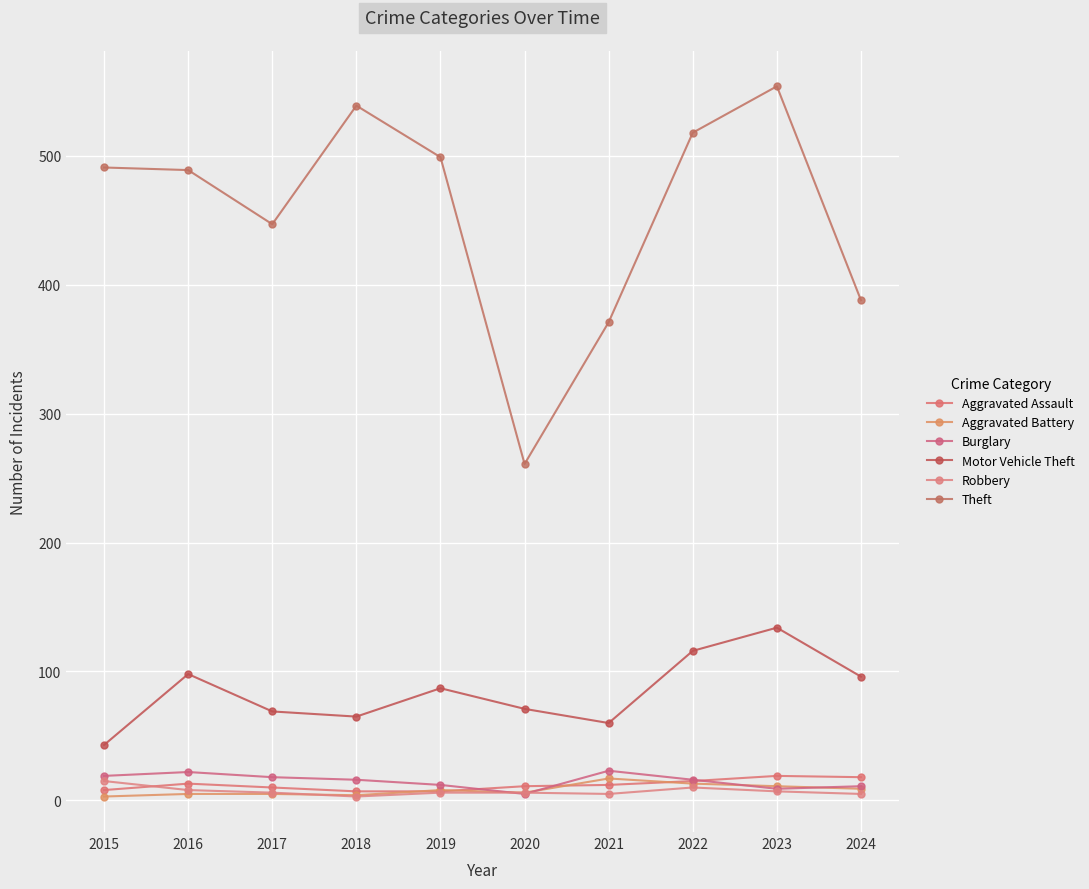

Is the value of Aggravated Assault at 2024 greater than the value of Motor Vehicle Theft at 2022?

No